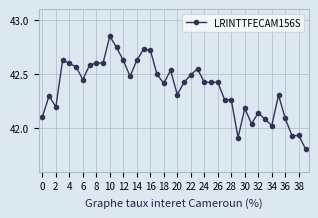

What is the difference between the maximum and minimum values?

1.0